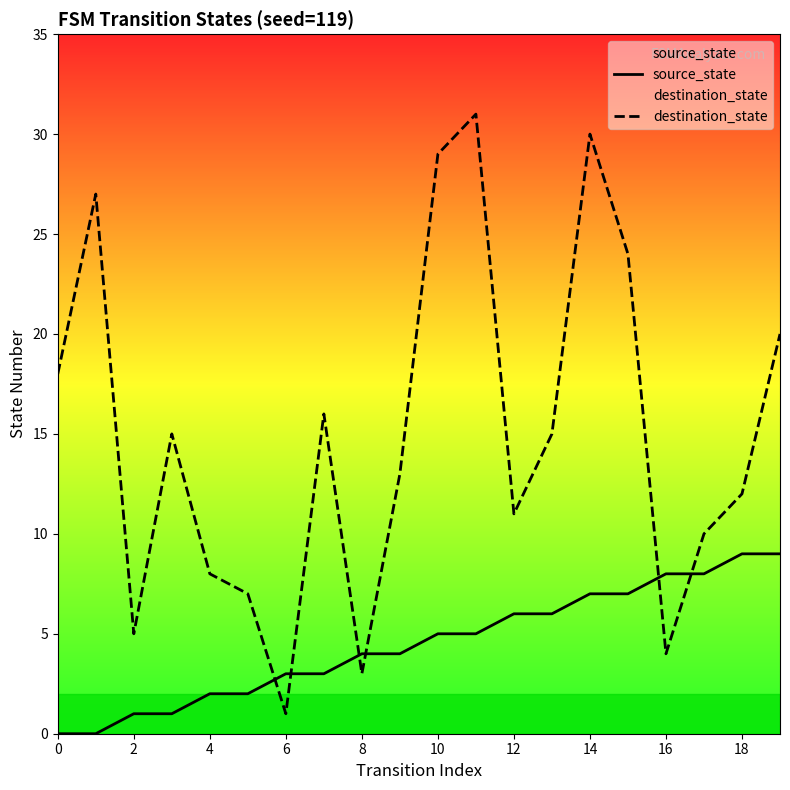

How many categories are shown in the chart?

20